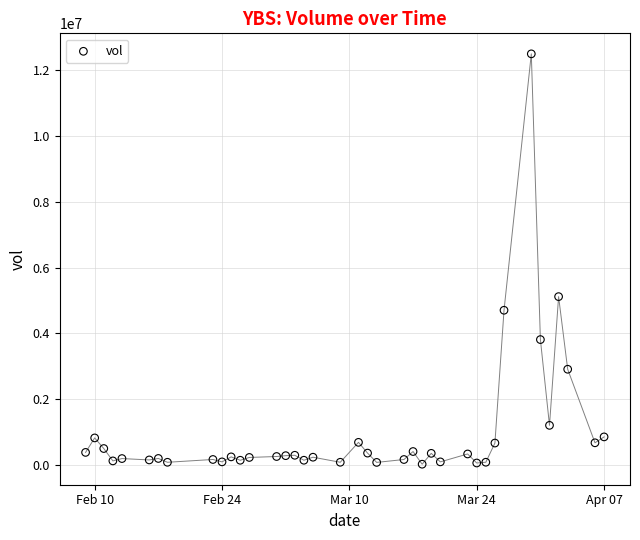

What Y value in the scatter plot is closest to 6258500?

5113400